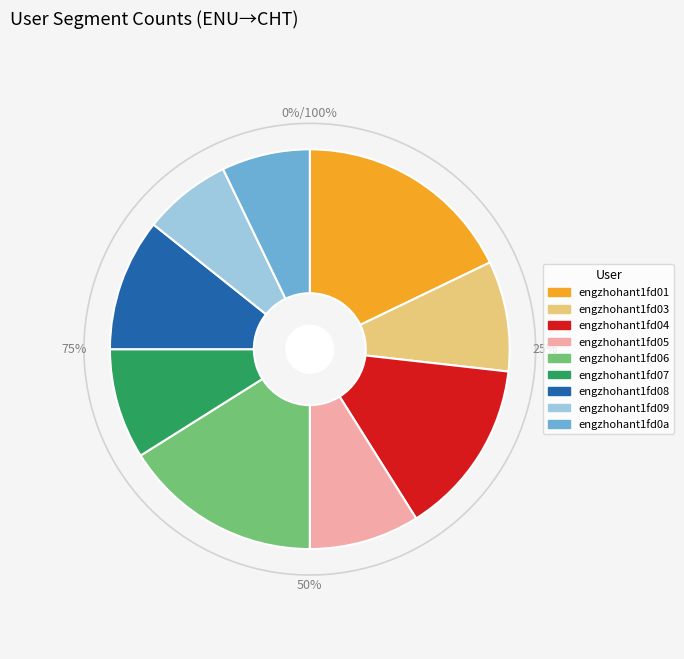

What percentage do engzhohant1fd07 and engzhohant1fd08 together represent?

19.6%